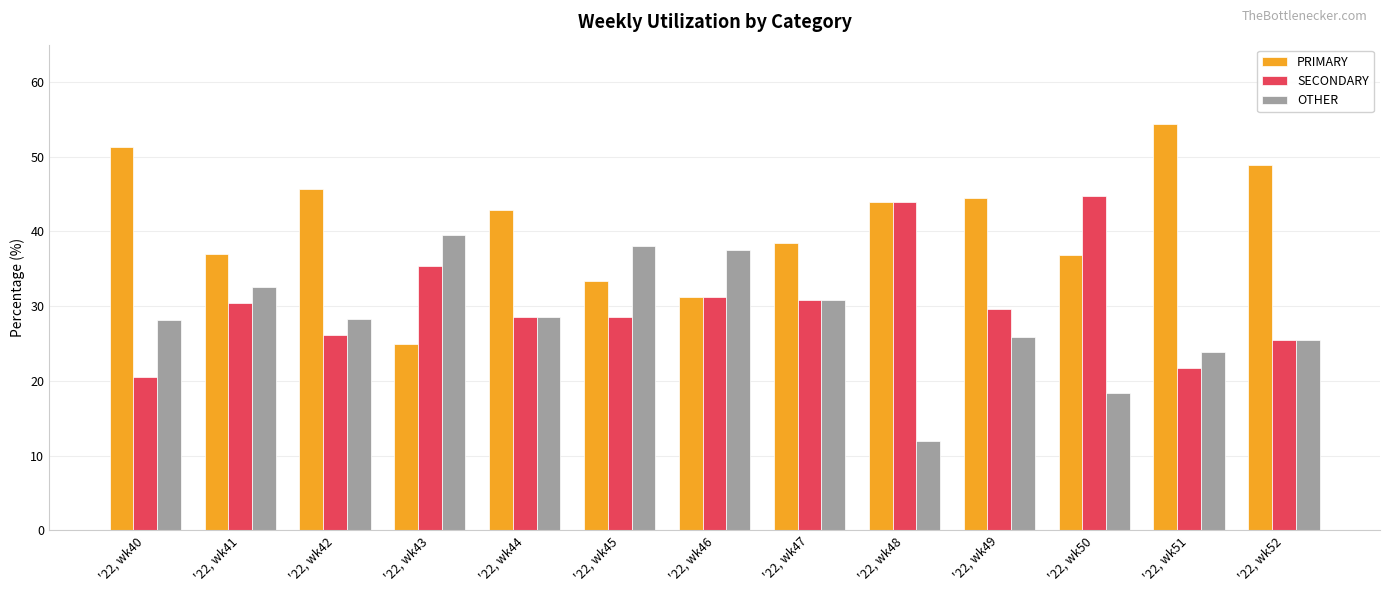

What value does the PRIMARY series have at '22, wk40?

51.3